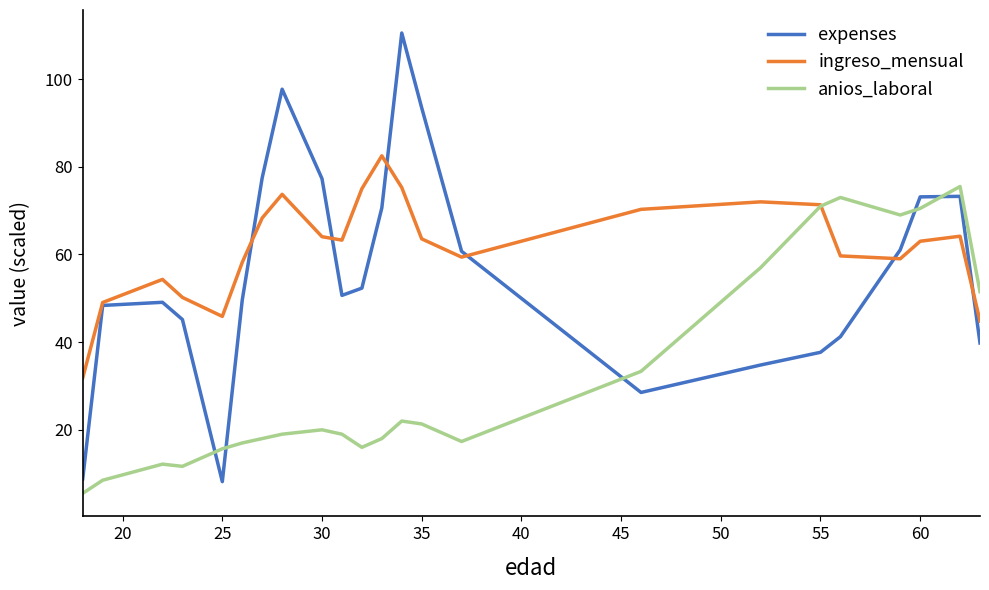

True or false: ingreso_mensual and anios_laboral cross at least once.

True